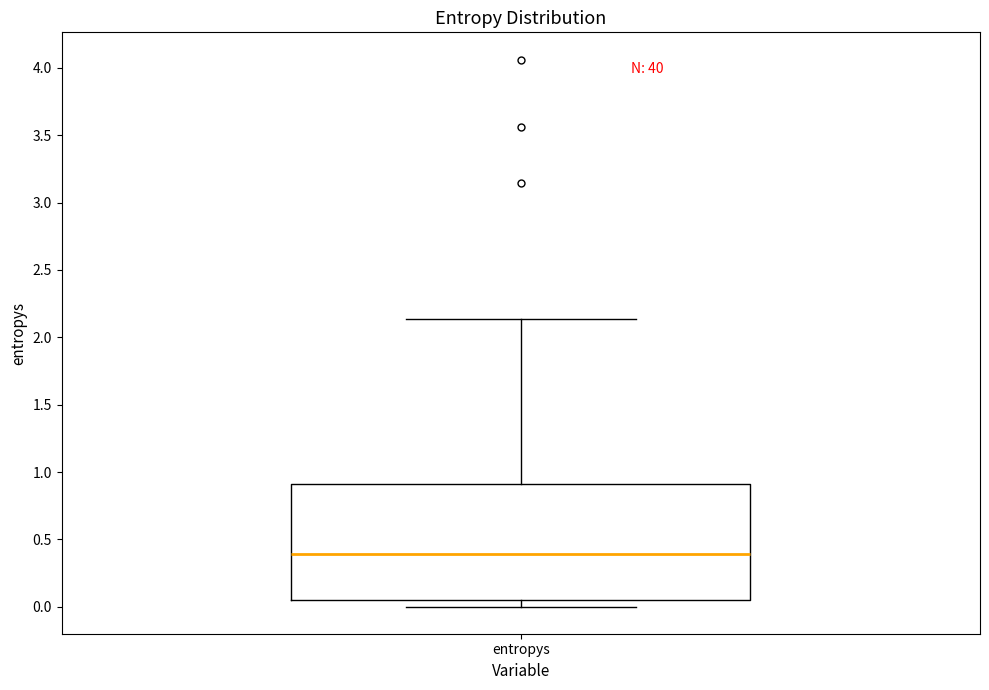

Transcribe this box plot: give where the median line is, the range the box spans, and where the two whiskers end, as read against the y-axis. The values are not printed on the chart, so give them approximately, as read against the axis.

median 0.40, box 0.05 to 0.90, whiskers 0.00 to 2.15